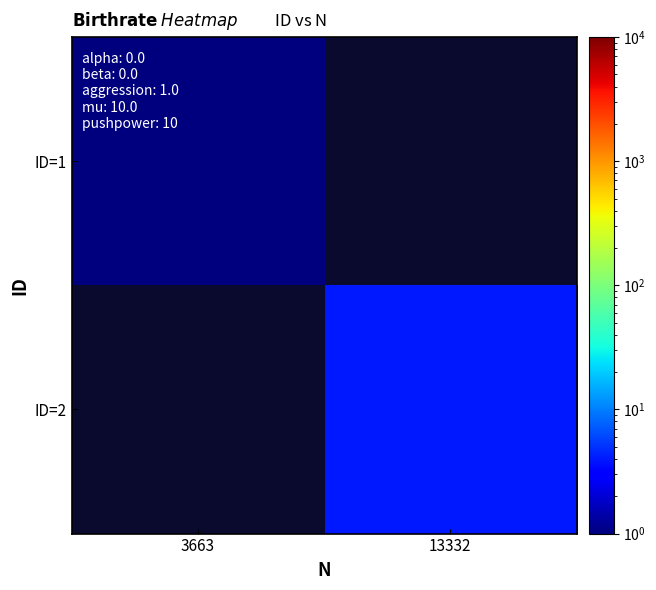

Is it true that ID=2 equals 4.0 at 13332?

True